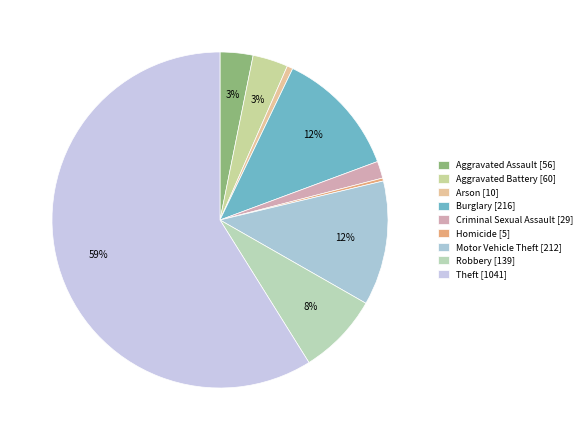

To the nearest percent, what is the difference between the largest and smallest slice percentages?

59%